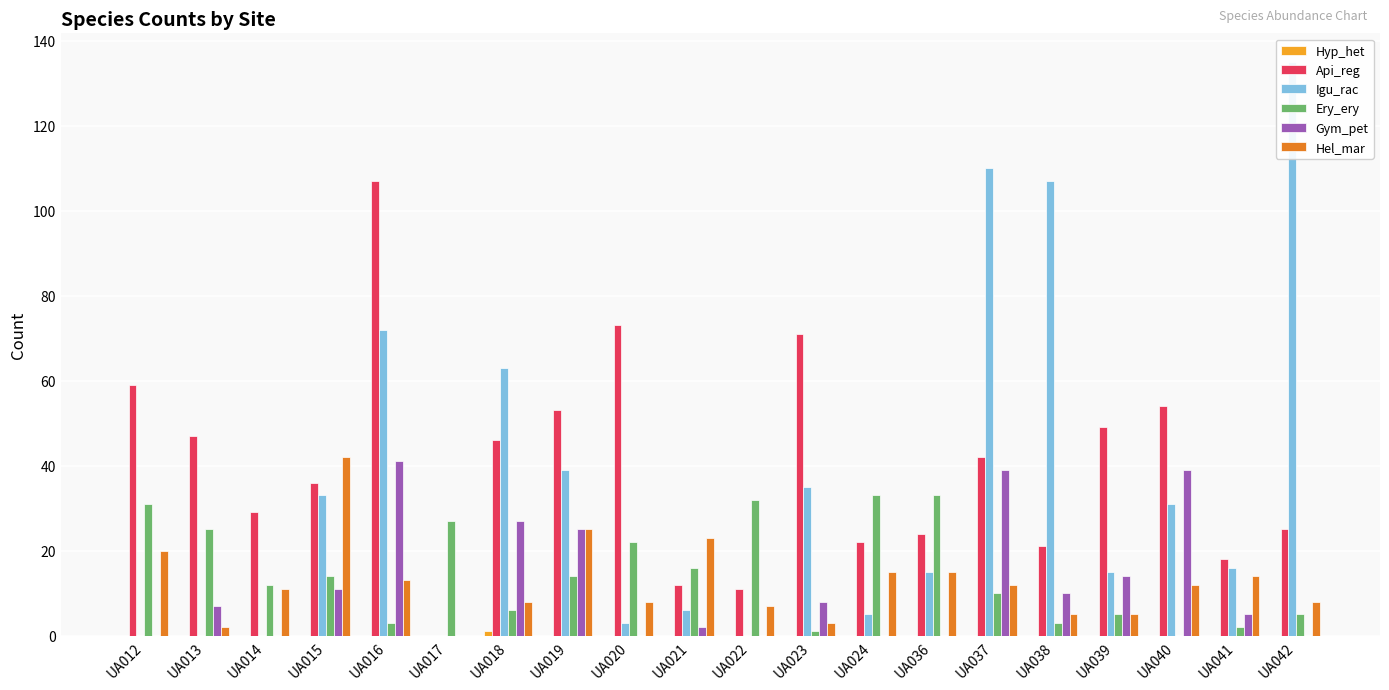

At UA017, list the series in order from largest to smallest.

Ery_ery, Hyp_het, Api_reg, Igu_rac, Gym_pet, Hel_mar